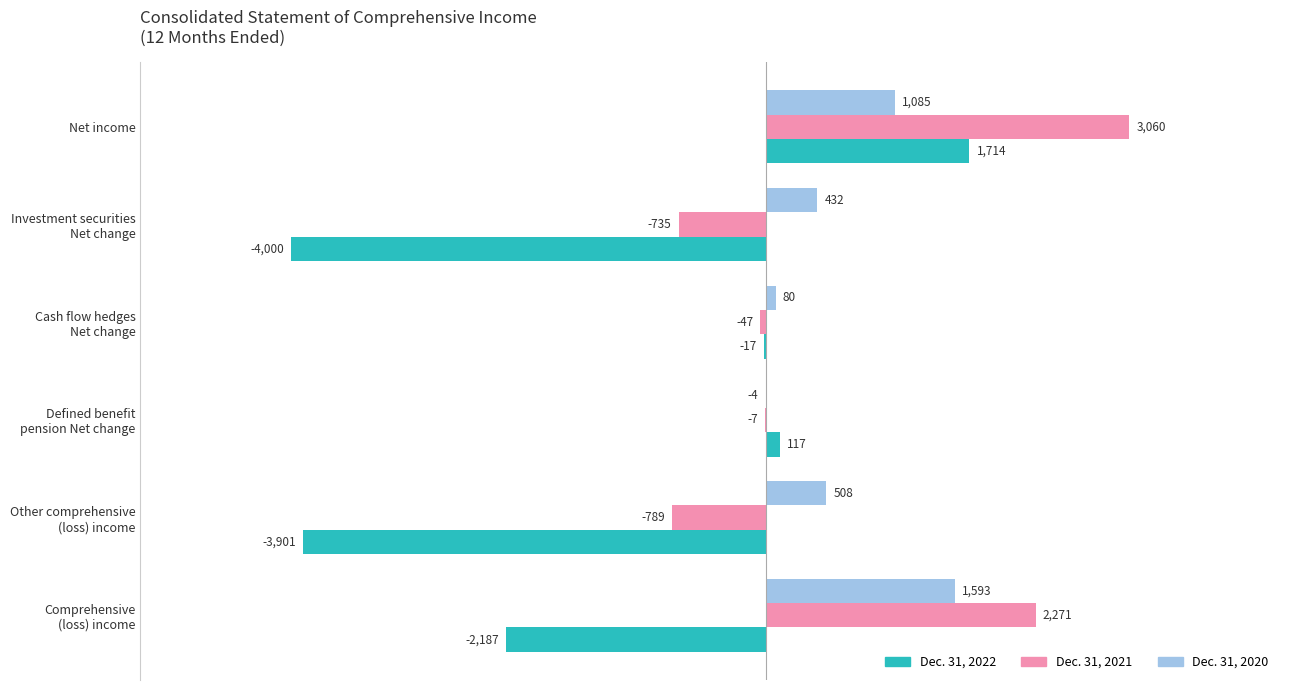

What is the maximum value shown in the chart?

3060